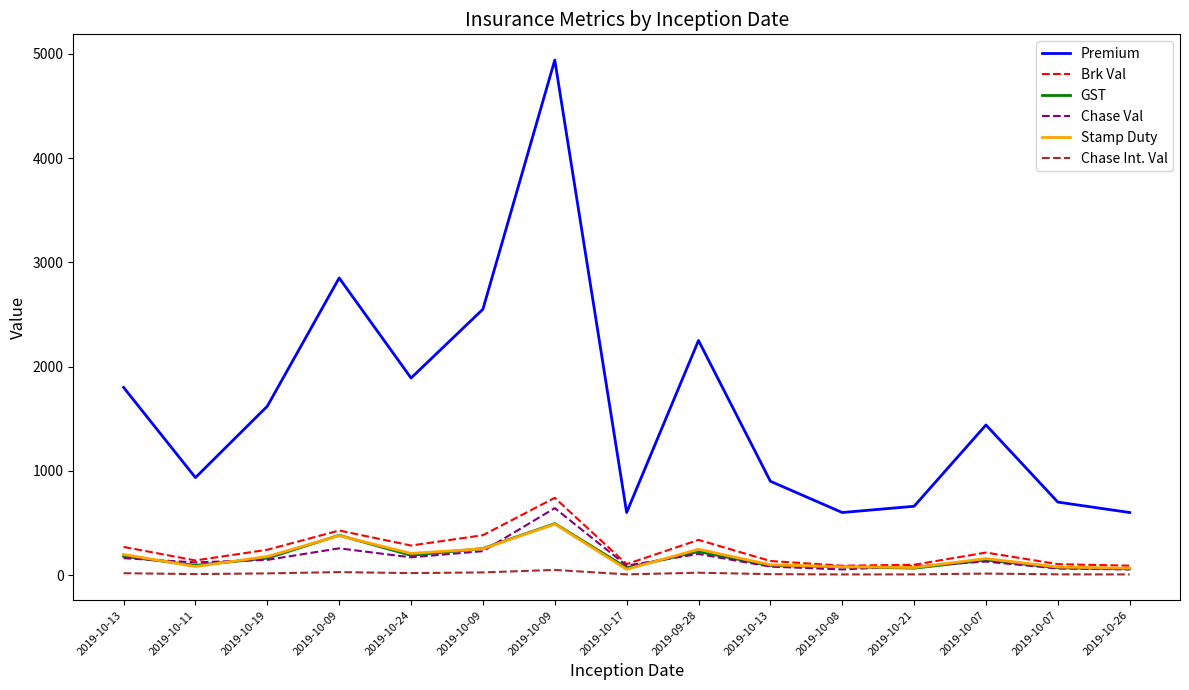

What are all the series names shown in the legend?

Premium, Brk Val, GST, Chase Val, Stamp Duty, Chase Int. Val